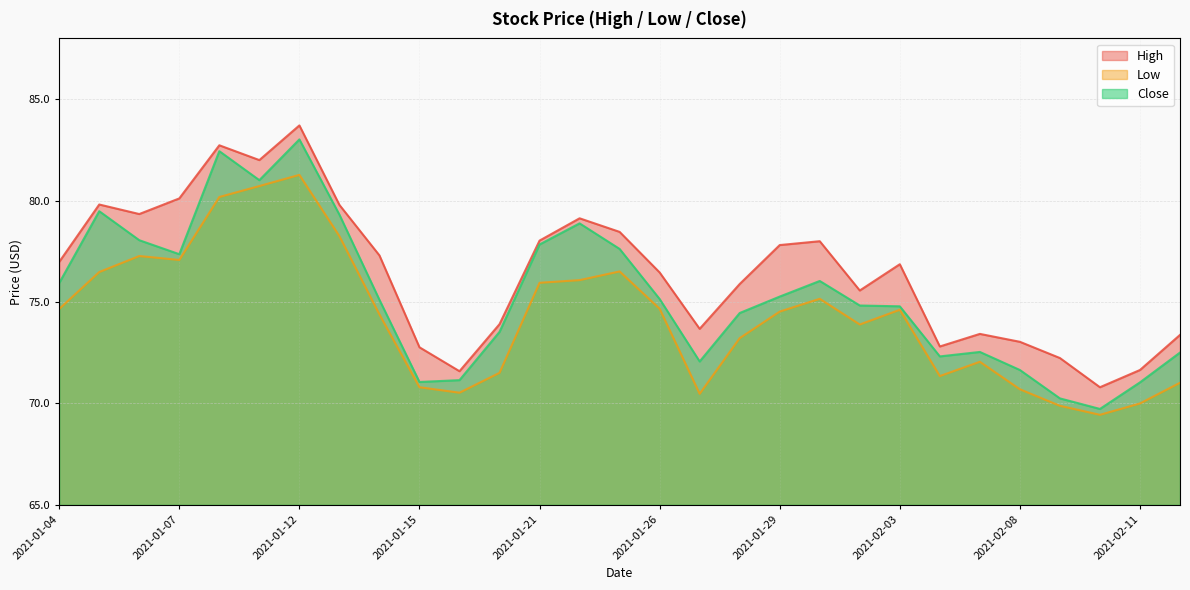

List the series in order of their overall mean, highest first.

High, Close, Low